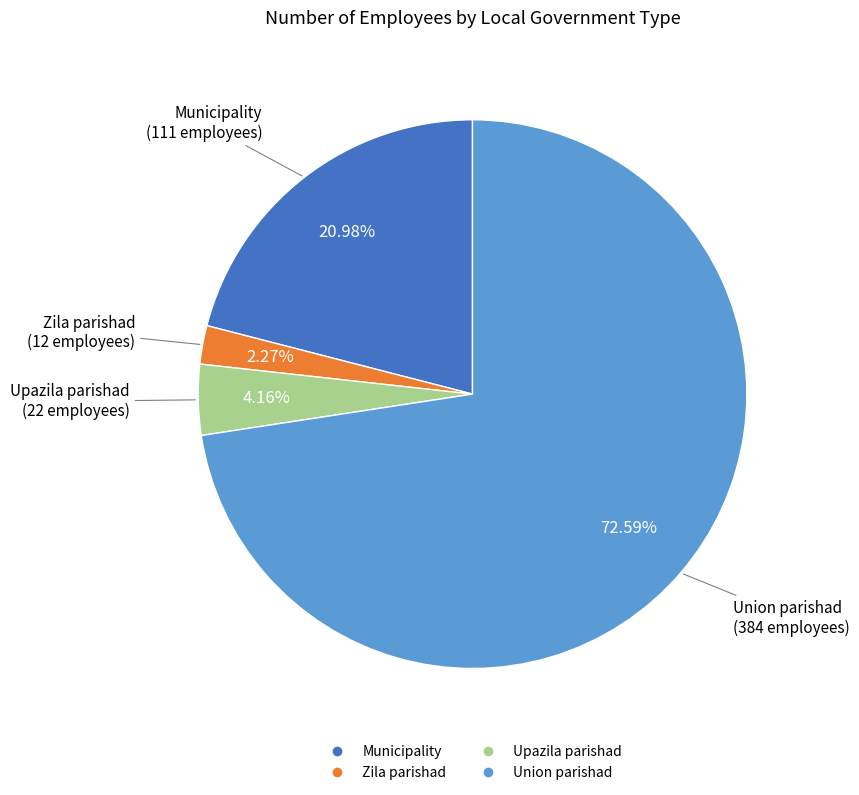

Is it true that Union parishad is 78% of the pie?

False